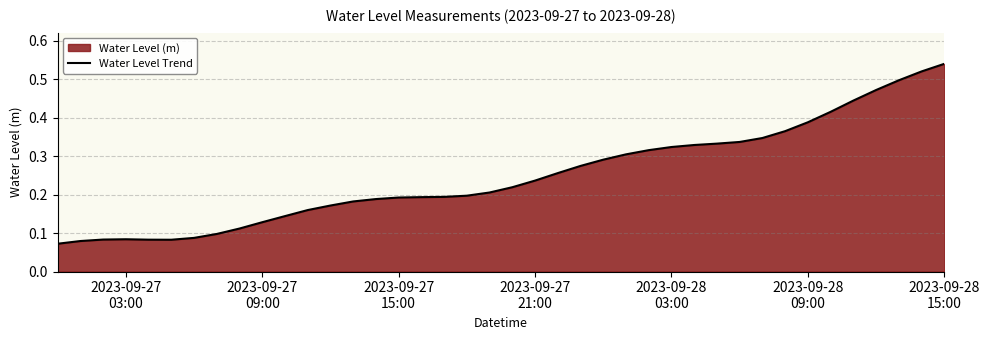

What is the difference between the second highest and minimum values?

0.4